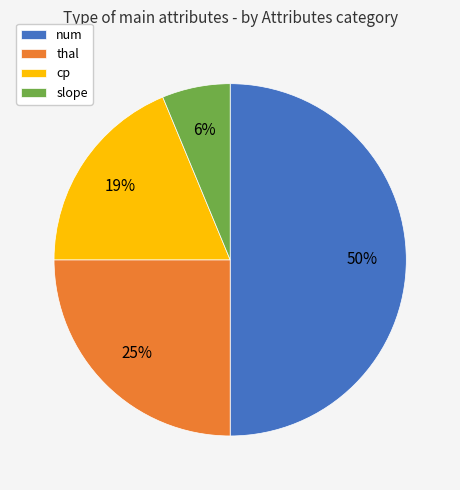

Which slice is the largest?

num